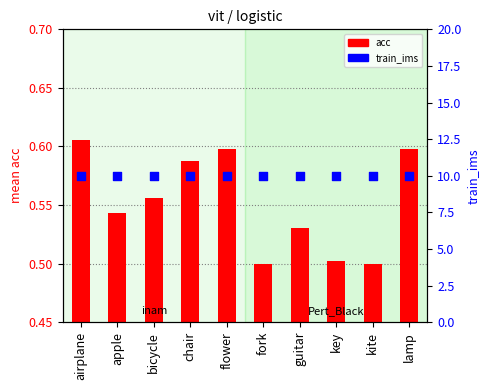

Which series contains the lowest Y value?

acc